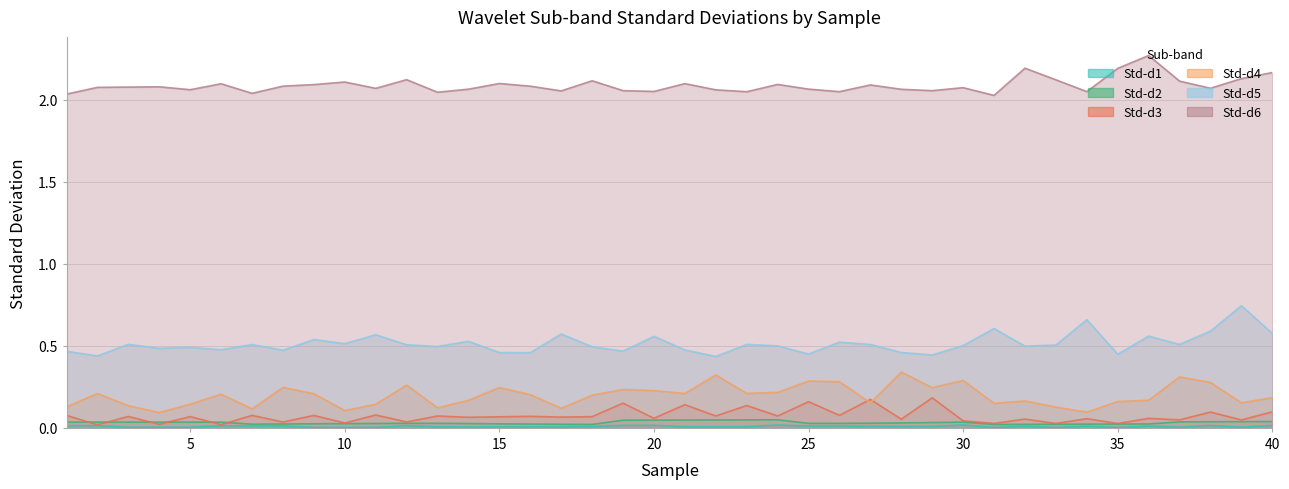

How many interior local peaks does the Std-d1 series have?

12